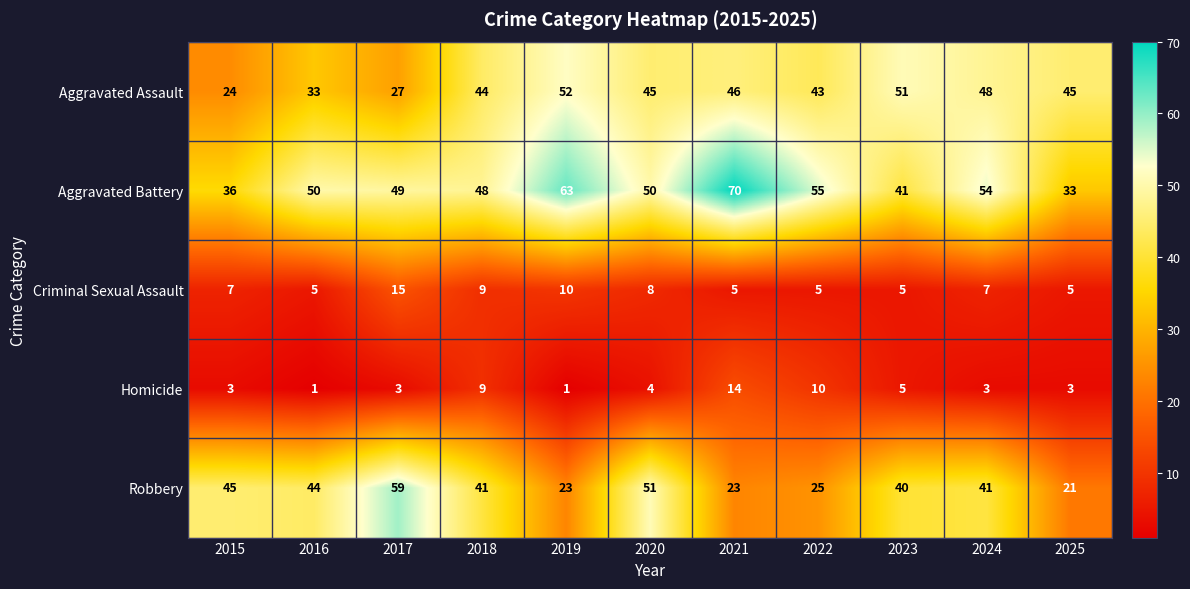

Which series has the largest total across all categories?

Aggravated Battery